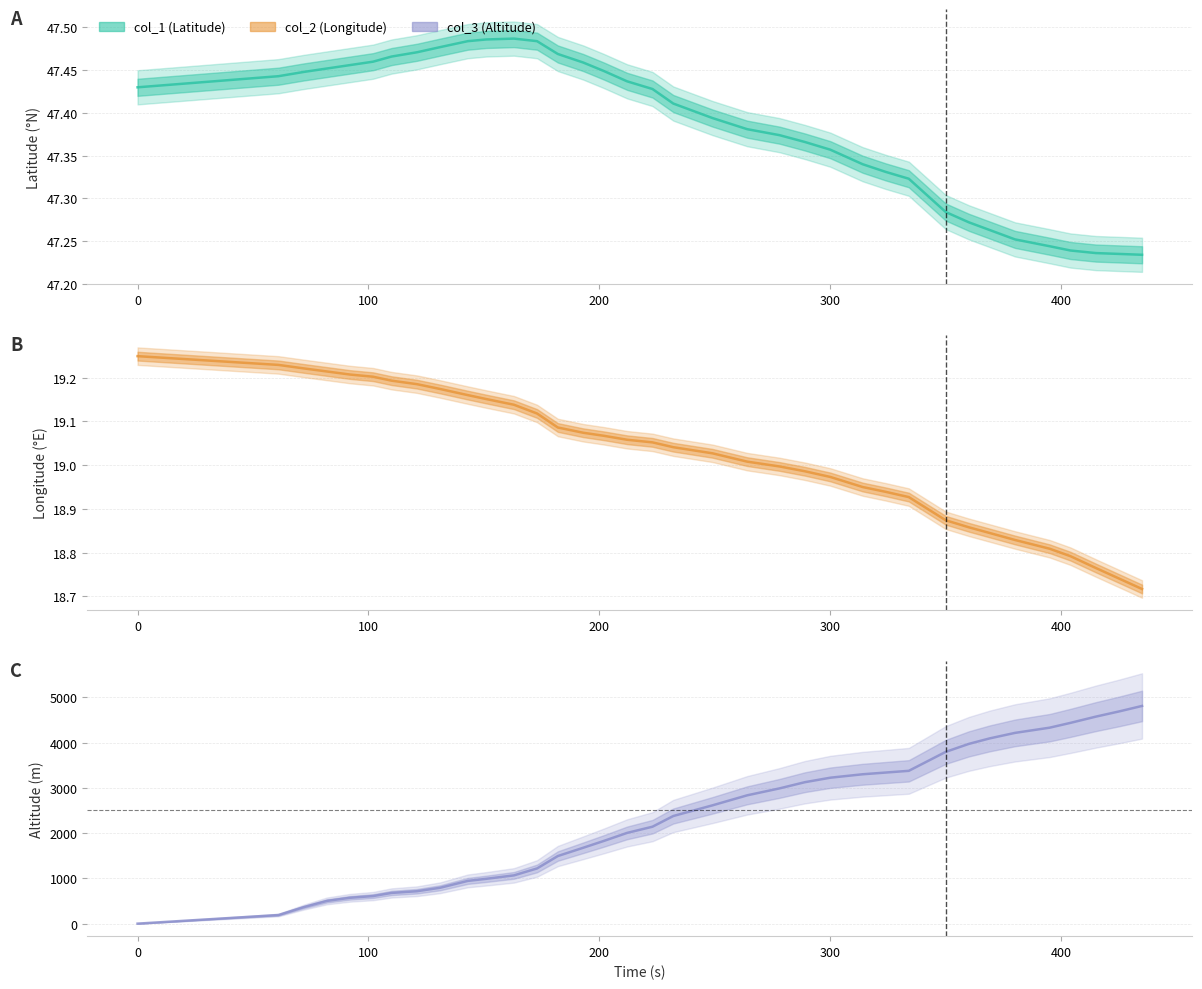

True or false: col_3 has more than 2 interior local peaks.

False